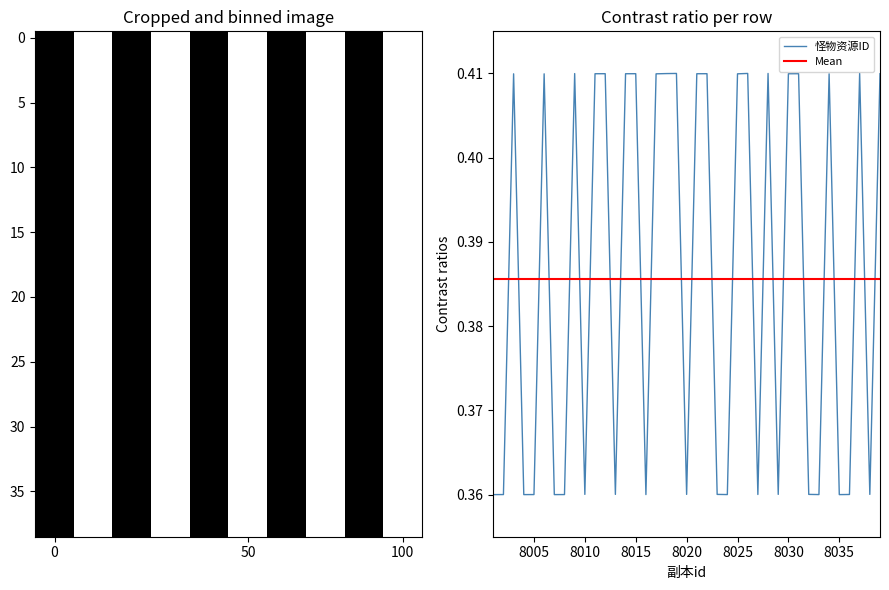

Reading right to left, list all the values displayed in this chart.

0.4	0.4	0.4	0.4	0.4	0.4	0.4	0.4	0.4	0.4	0.4	0.4	0.4	0.4	0.4	0.4	0.4	0.4	0.4	0.4	0.4	0.4	0.4	0.4	0.4	0.4	0.4	0.4	0.4	0.4	0.4	0.4	0.4	0.4	0.4	0.4	0.4	0.4	0.4